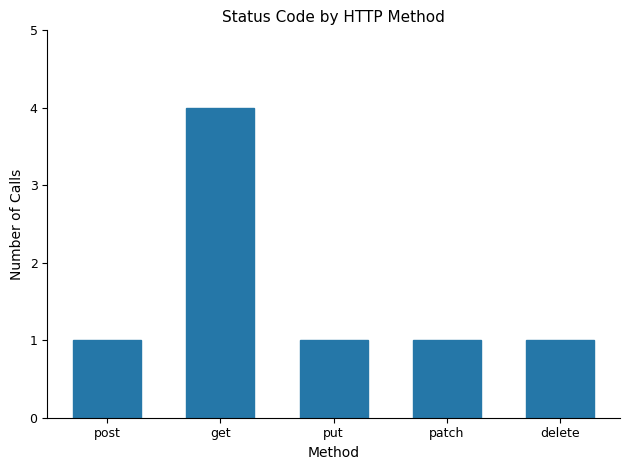

Reading left to right, transcribe all the data shown in this chart.

1	4	1	1	1